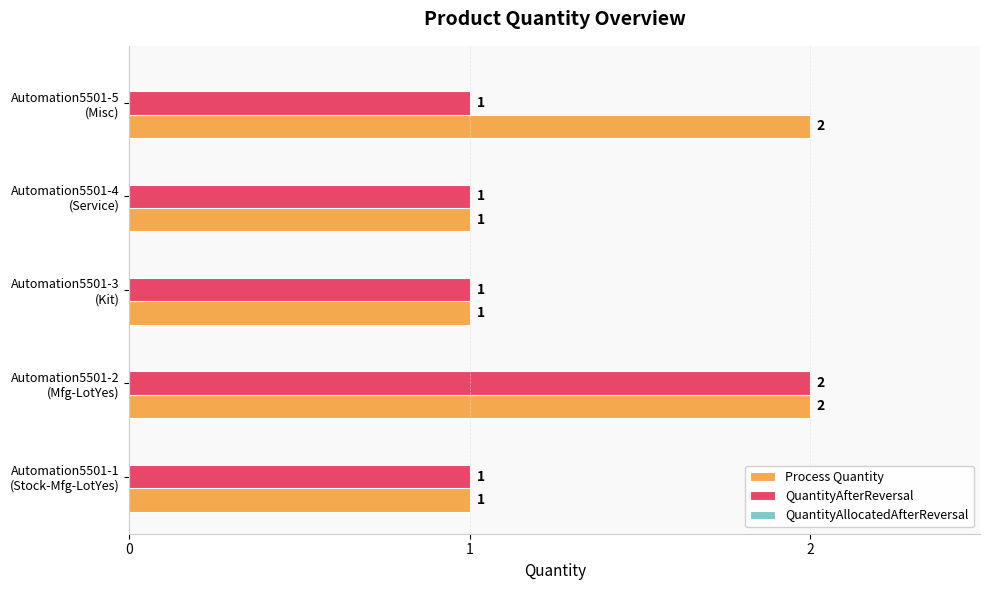

Rank the series by their average value, from lowest to highest.

QuantityAfterReversal, Process Quantity